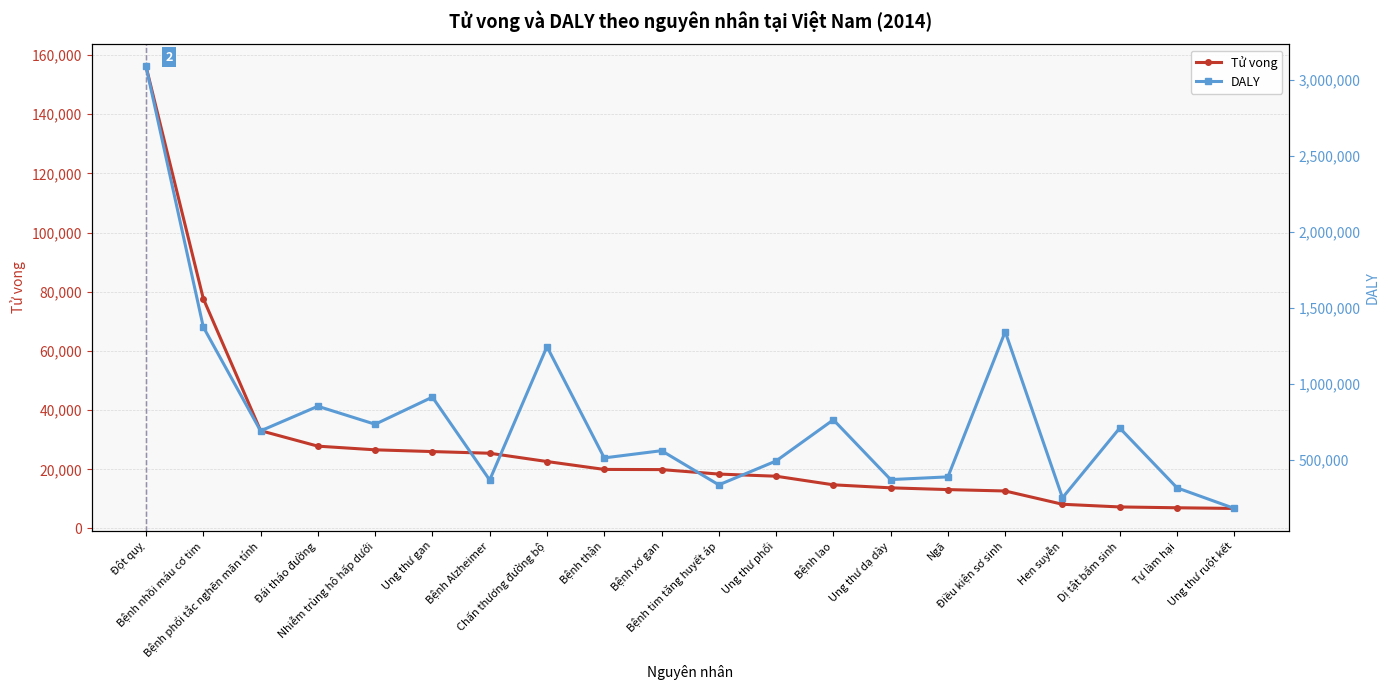

Where does the Tử vong series first go above 19900?

Đột quỵ